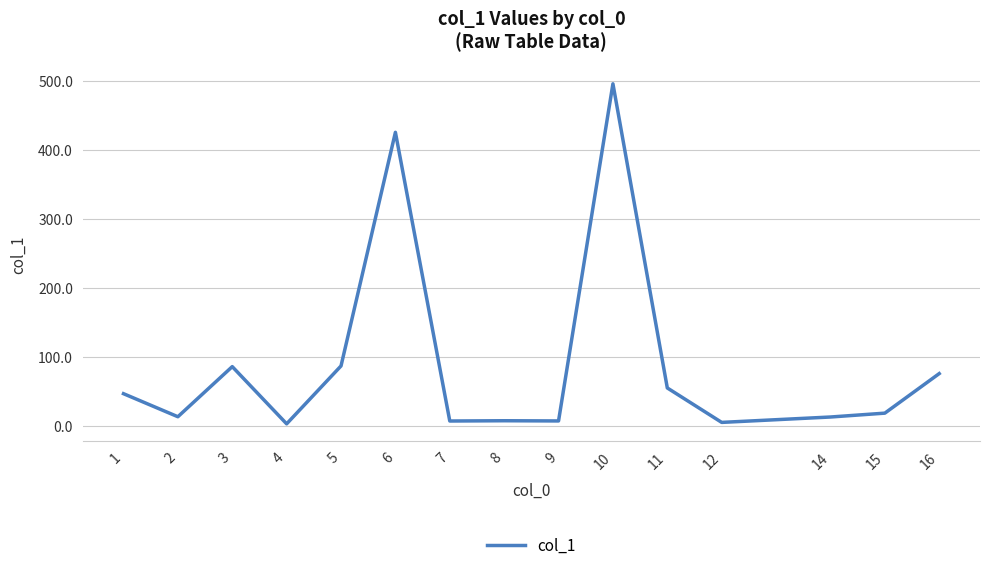

Where does the data first go above 18?

1